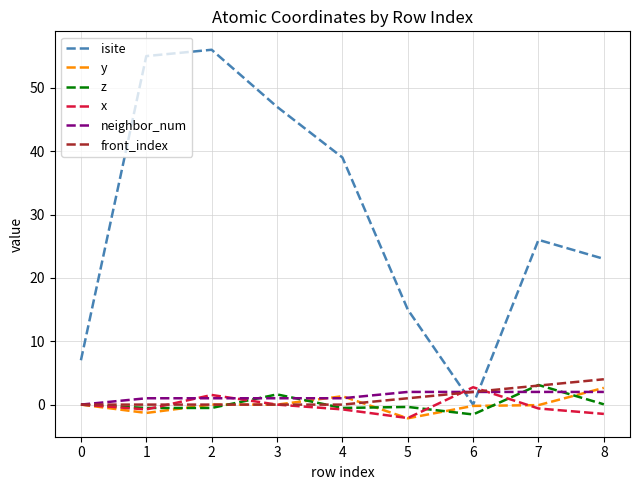

Which series has the widest spread of values?

isite